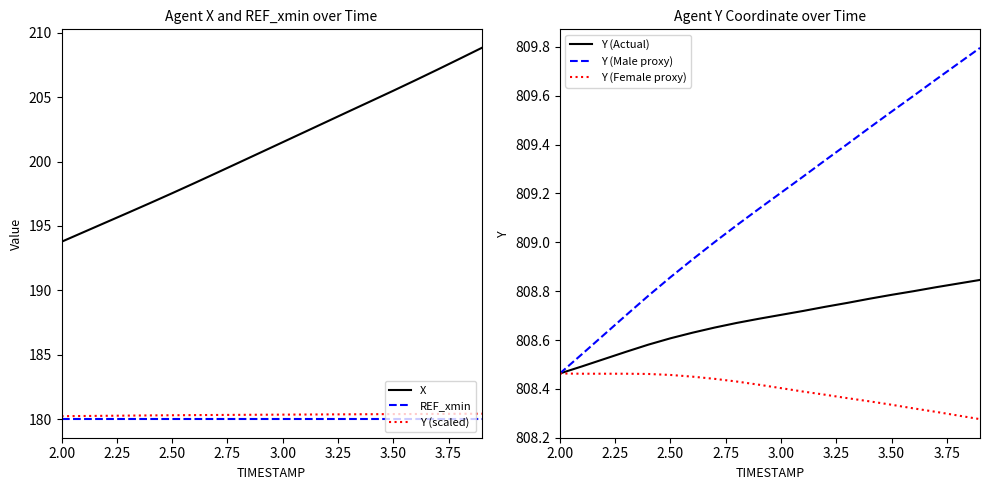

Reading left to right, transcribe all the data shown in this chart.

X: 193.8	194.5	195.3	196.0	196.8	197.5	198.3	199.1	199.9	200.7	201.5	202.3	203.1	203.9	204.7	205.5	206.3	207.1	208.0	208.8
REF_xmin: 180.0	180.0	180.0	180.0	180.0	180.0	180.0	180.0	180.0	180.0	180.0	180.0	180.0	180.0	180.0	180.0	180.0	180.0	180.0	180.0
Y (scaled): 180.2	180.2	180.3	180.3	180.3	180.3	180.3	180.3	180.3	180.3	180.4	180.4	180.4	180.4	180.4	180.4	180.4	180.4	180.4	180.4
Y (Actual): 808.5	808.5	808.5	808.6	808.6	808.6	808.6	808.7	808.7	808.7	808.7	808.7	808.7	808.8	808.8	808.8	808.8	808.8	808.8	808.8
Y (Male proxy): 808.5	808.5	808.6	808.7	808.8	808.9	808.9	809.0	809.1	809.1	809.2	809.3	809.3	809.4	809.5	809.5	809.6	809.7	809.7	809.8
Y (Female proxy): 808.5	808.5	808.5	808.5	808.5	808.5	808.5	808.4	808.4	808.4	808.4	808.4	808.4	808.4	808.3	808.3	808.3	808.3	808.3	808.3